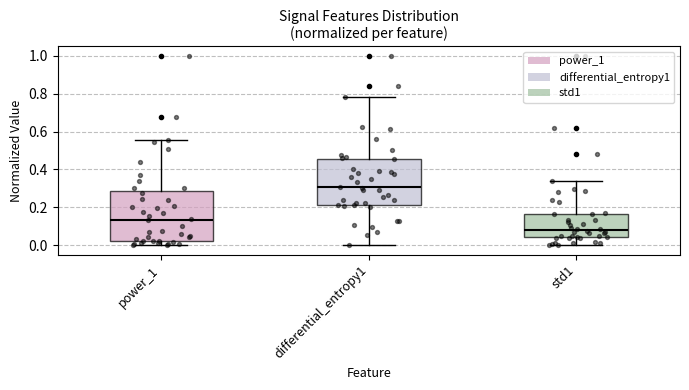

Which box's median line is the lowest?

std1